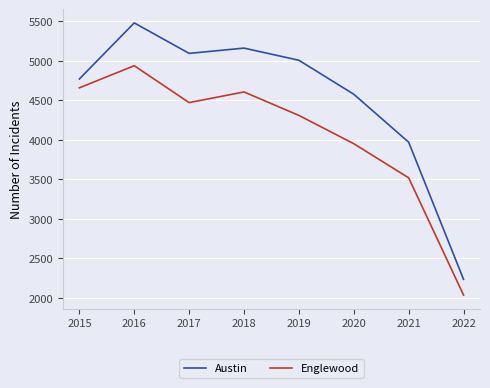

List the labels in order of Austin value, largest first.

2016, 2018, 2017, 2019, 2015, 2020, 2021, 2022